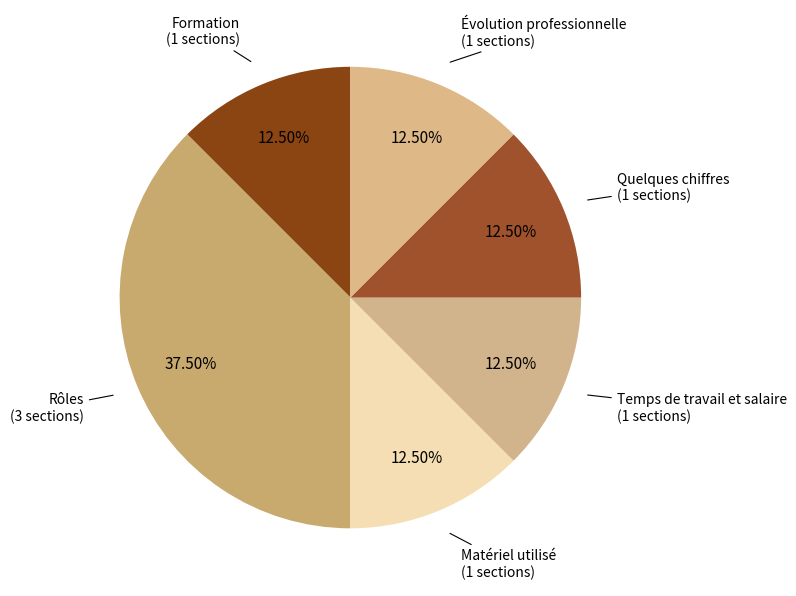

Is it true that Rôles is 24% of the pie?

False